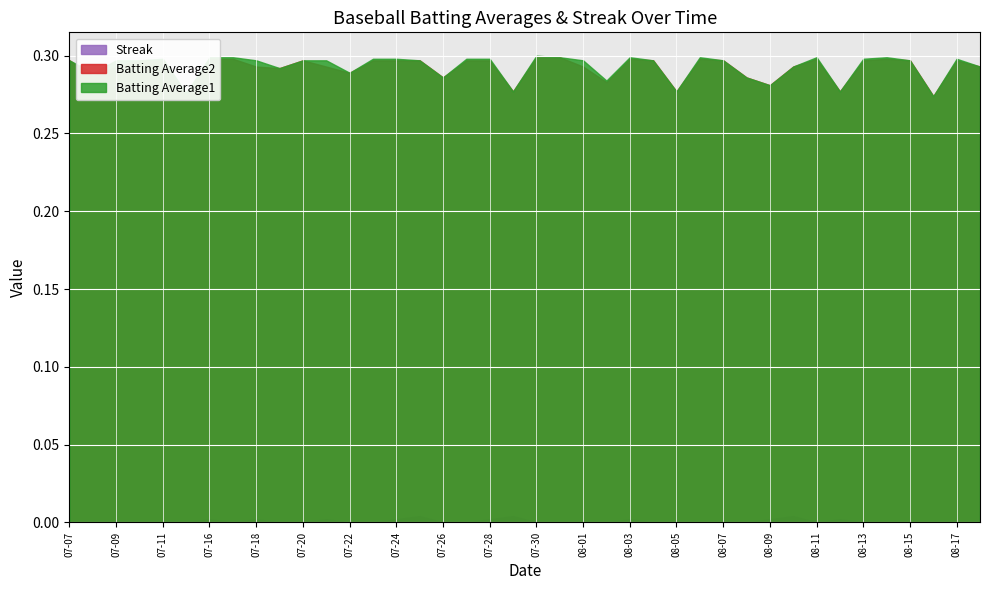

Is the value of Streak at 2010-07-17 greater than the value of Batting Average2 at 2010-07-10?

No